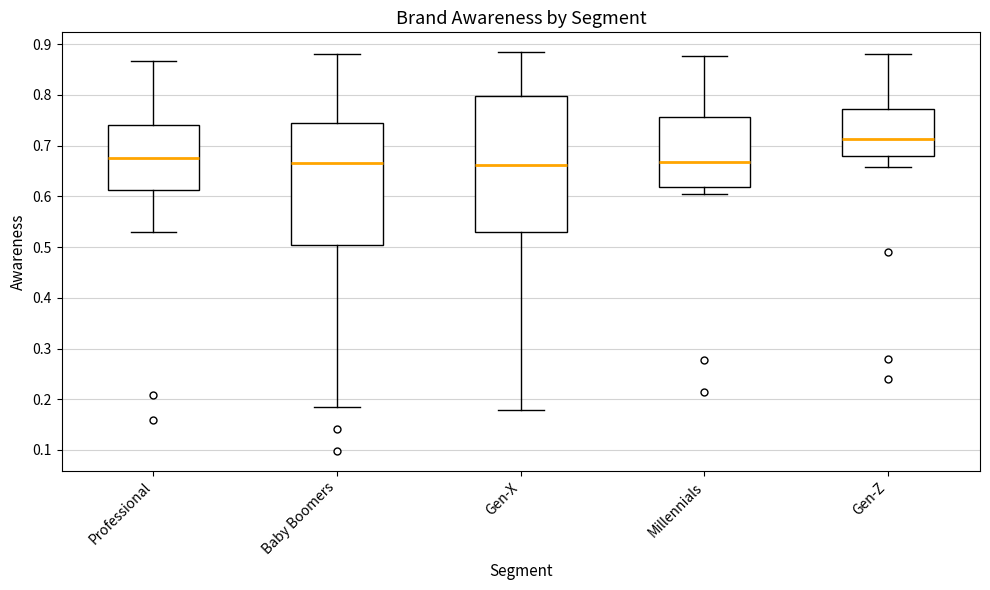

Reading left to right, transcribe this box plot: for each box, give where its median line is, the range the box spans, and where its two whiskers end, as read against the y-axis. The values are not printed on the chart, so give them approximately, as read against the axis.

Professional: median 0.68, box 0.61 to 0.74, whiskers 0.53 to 0.87
Baby Boomers: median 0.67, box 0.50 to 0.74, whiskers 0.19 to 0.88
Gen-X: median 0.66, box 0.53 to 0.80, whiskers 0.18 to 0.88
Millennials: median 0.67, box 0.62 to 0.76, whiskers 0.60 to 0.88
Gen-Z: median 0.71, box 0.68 to 0.77, whiskers 0.66 to 0.88